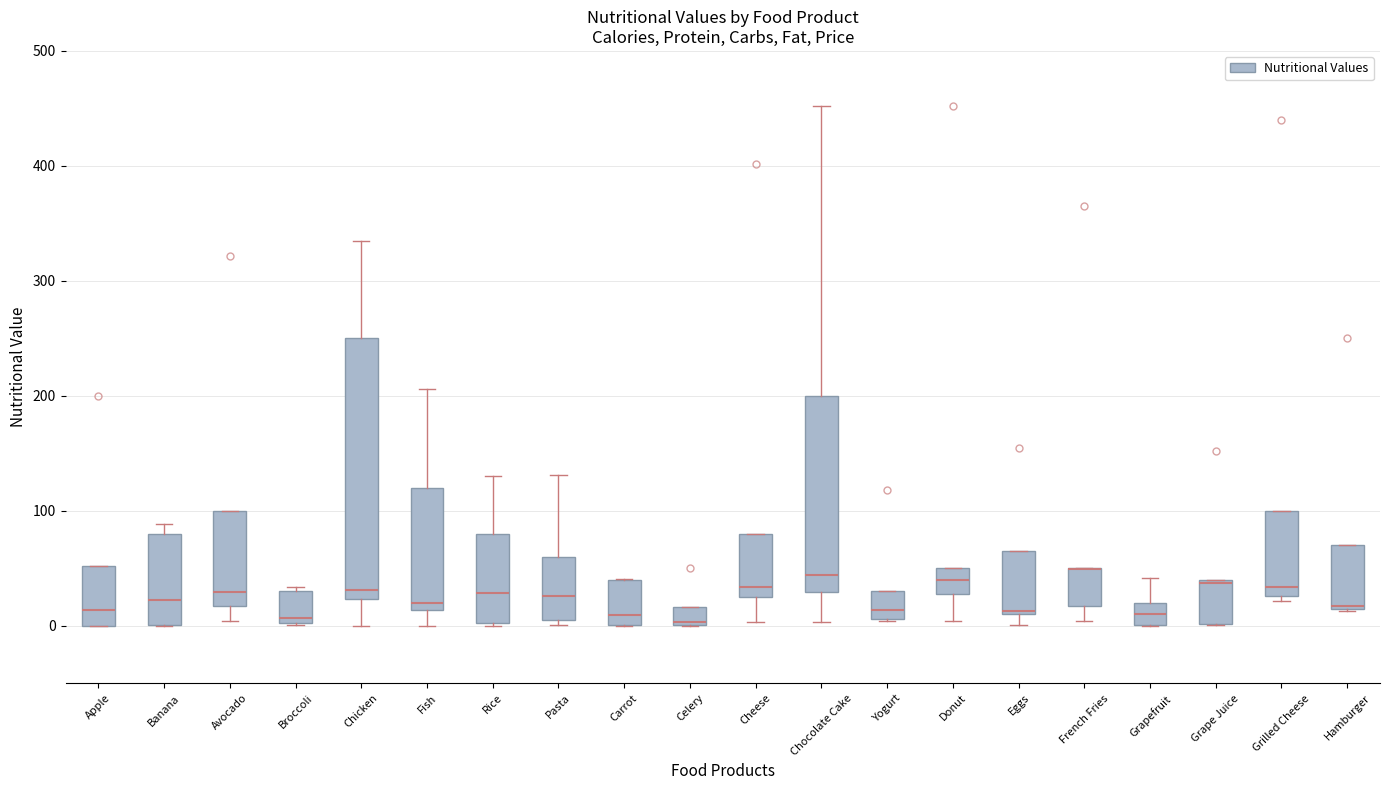

Reading left to right, read every box against the y-axis: the position of its median line, the range the box covers, and the ends of its whiskers. The values are not printed on the chart, so give them approximately, as read against the axis.

Apple: median 10, box 0 to 50, whiskers 0 to 50
Banana: median 20, box 0 to 80, whiskers 0 to 90
Avocado: median 30, box 20 to 100, whiskers 0 to 100
Broccoli: median 10, box 0 to 30, whiskers 0 to 30 (just above the box's upper edge)
Chicken: median 30, box 20 to 250, whiskers 0 to 340
Fish: median 20, box 10 to 120, whiskers 0 to 210
Rice: median 30, box 0 to 80, whiskers 0 to 130
Pasta: median 30, box 10 to 60, whiskers 0 to 130
Carrot: median 10, box 0 to 40, whiskers 0 to 40
Celery: median 0, box 0 to 20, whiskers 0 to 20
Cheese: median 30 (just above the box's lower edge), box 30 to 80, whiskers 0 to 80
Chocolate Cake: median 40, box 30 to 200, whiskers 0 to 450
Yogurt: median 10 (just above the box's lower edge), box 10 to 30, whiskers 0 to 30
Donut: median 40, box 30 to 50, whiskers 0 to 50
Eggs: median 10 (drawn on the box's lower edge), box 10 to 70, whiskers 0 to 70
French Fries: median 50 (drawn on the box's upper edge), box 20 to 50, whiskers 0 to 50
Grapefruit: median 10, box 0 to 20, whiskers 0 to 40
Grape Juice: median 40, box 0 to 40, whiskers 0 to 40
Grilled Cheese: median 30 (just above the box's lower edge), box 30 to 100, whiskers 20 to 100
Hamburger: median 20, box 10 to 70, whiskers 10 to 70